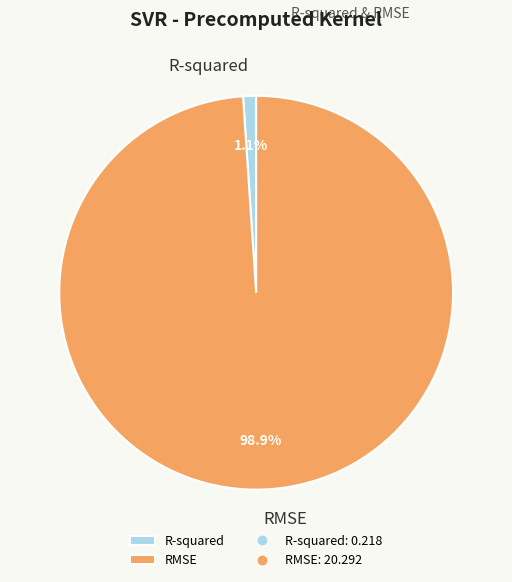

What portion of the pie excludes R-squared?

98.9%